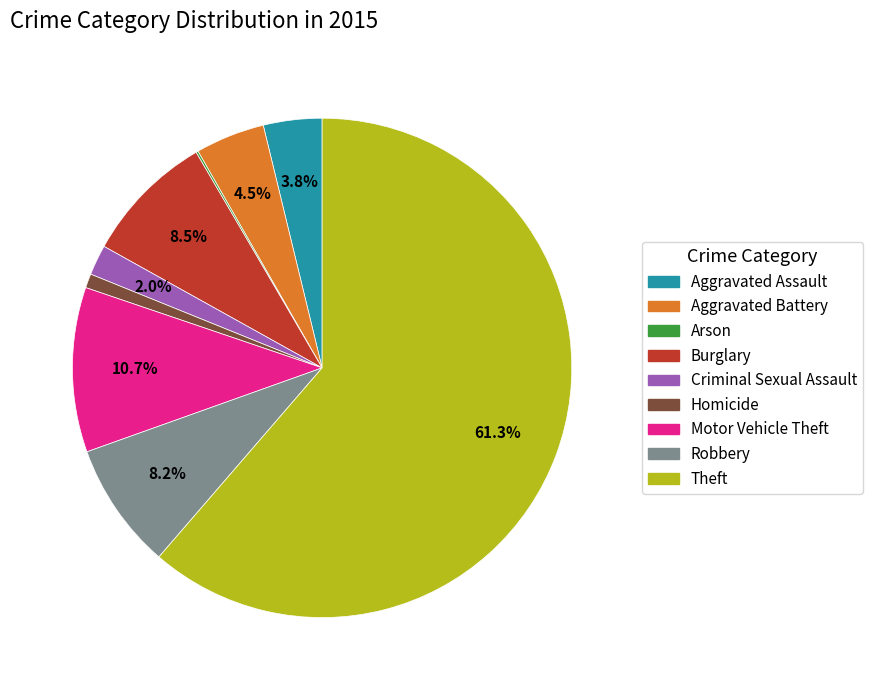

Which slice is the largest?

Theft